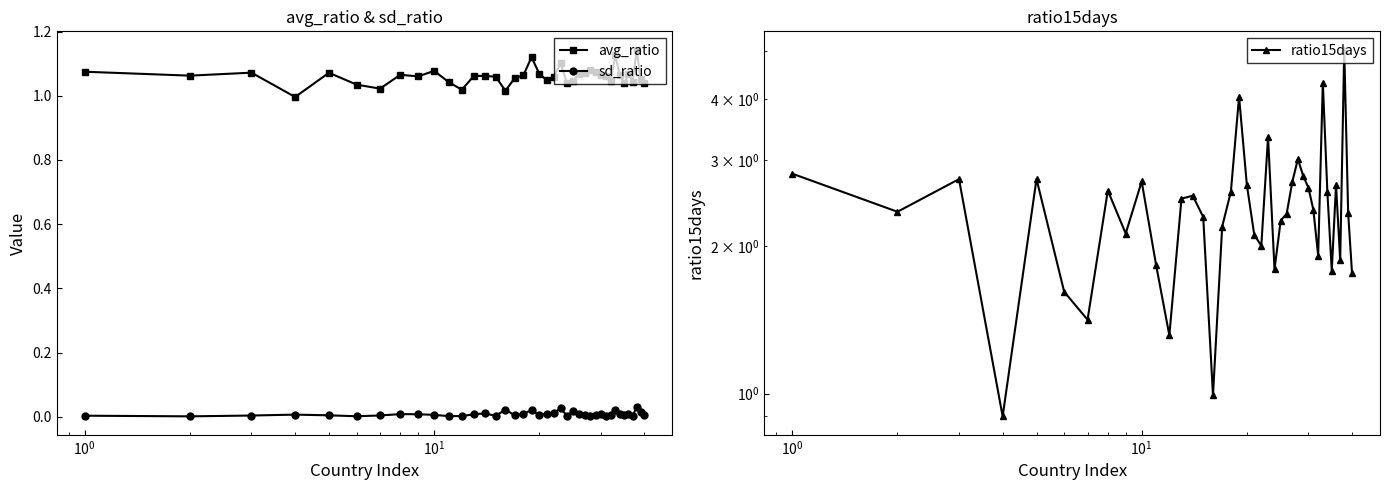

True or false: sd_ratio has more than 0 points higher than both neighbors.

True